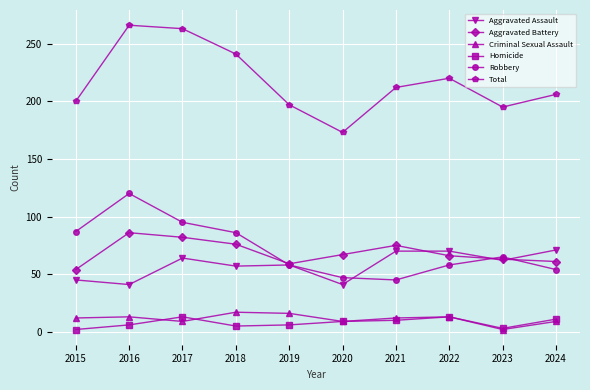

True or false: Aggravated Assault and Homicide intersect in this chart.

False